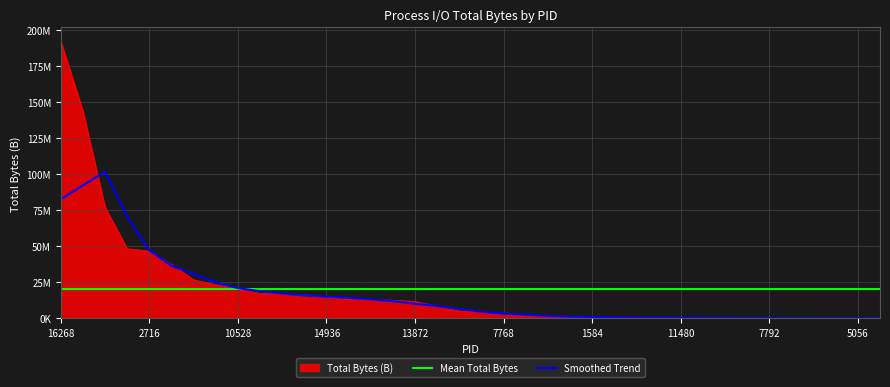

What is the smallest value displayed?

6031